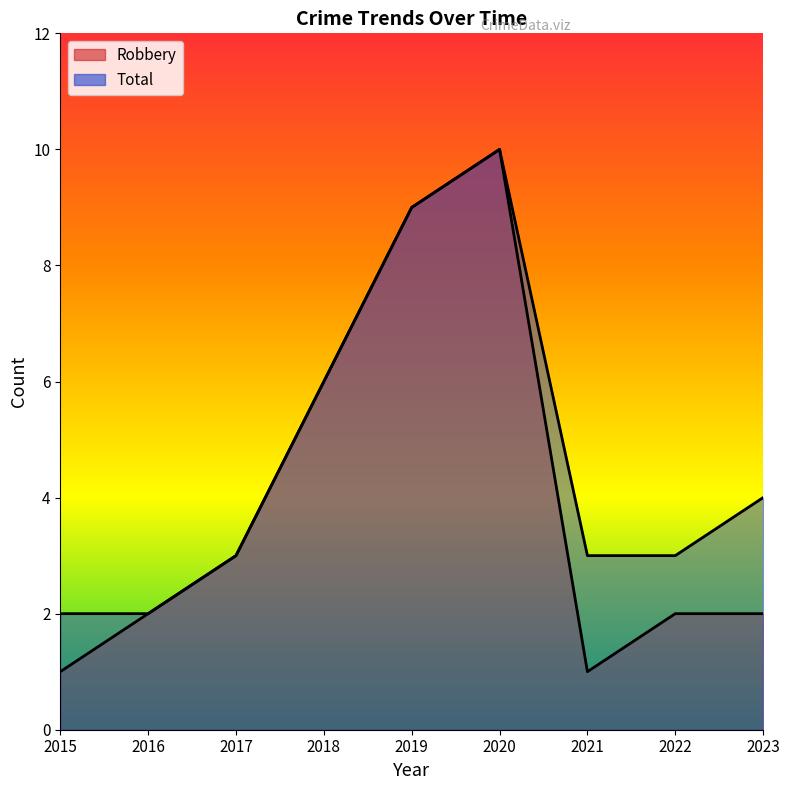

The value of Total at 2022 is 3. True or false?

True